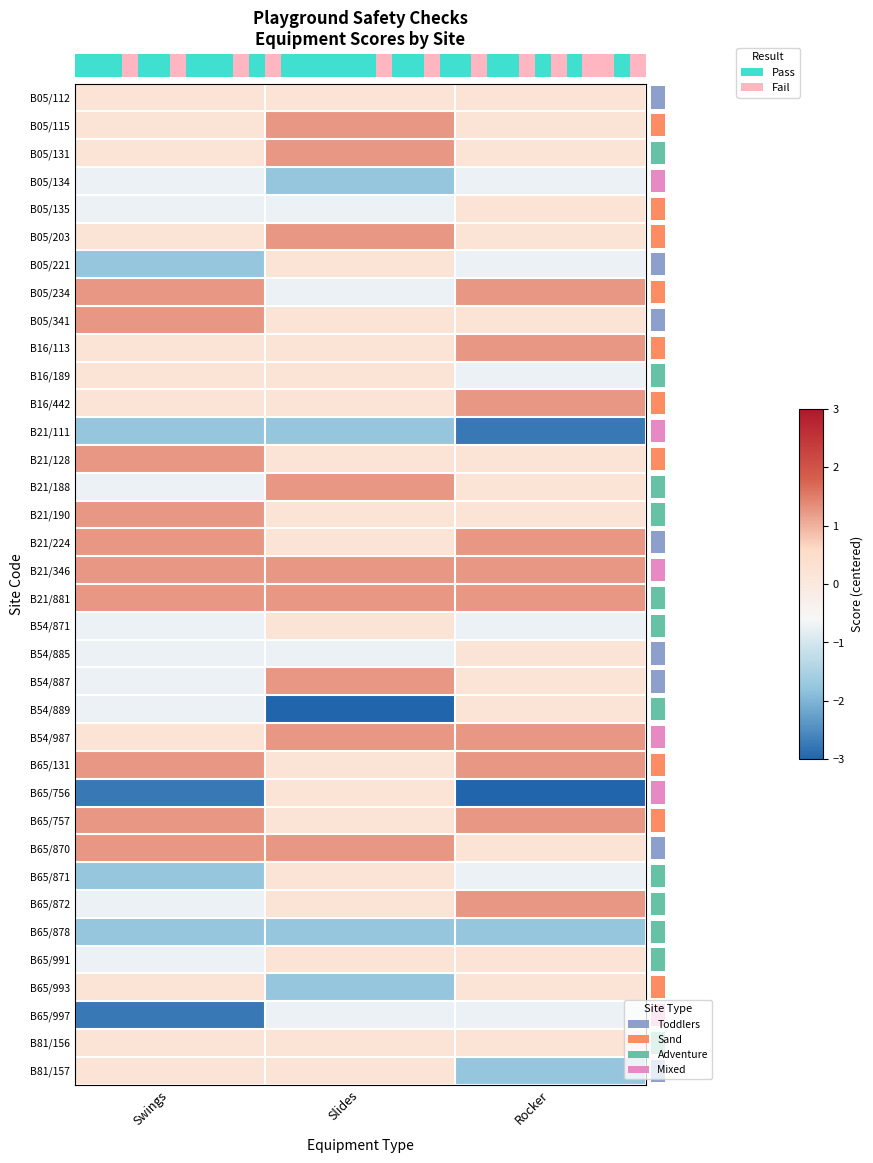

Count the B05/341 values in the range 0 to 1.

2